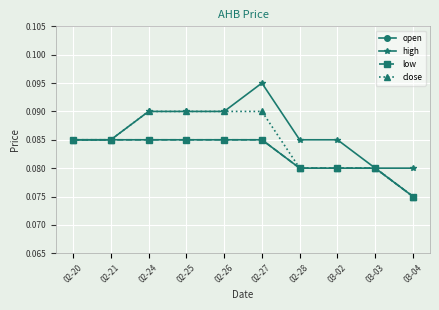

How many lines are shown in the chart?

4